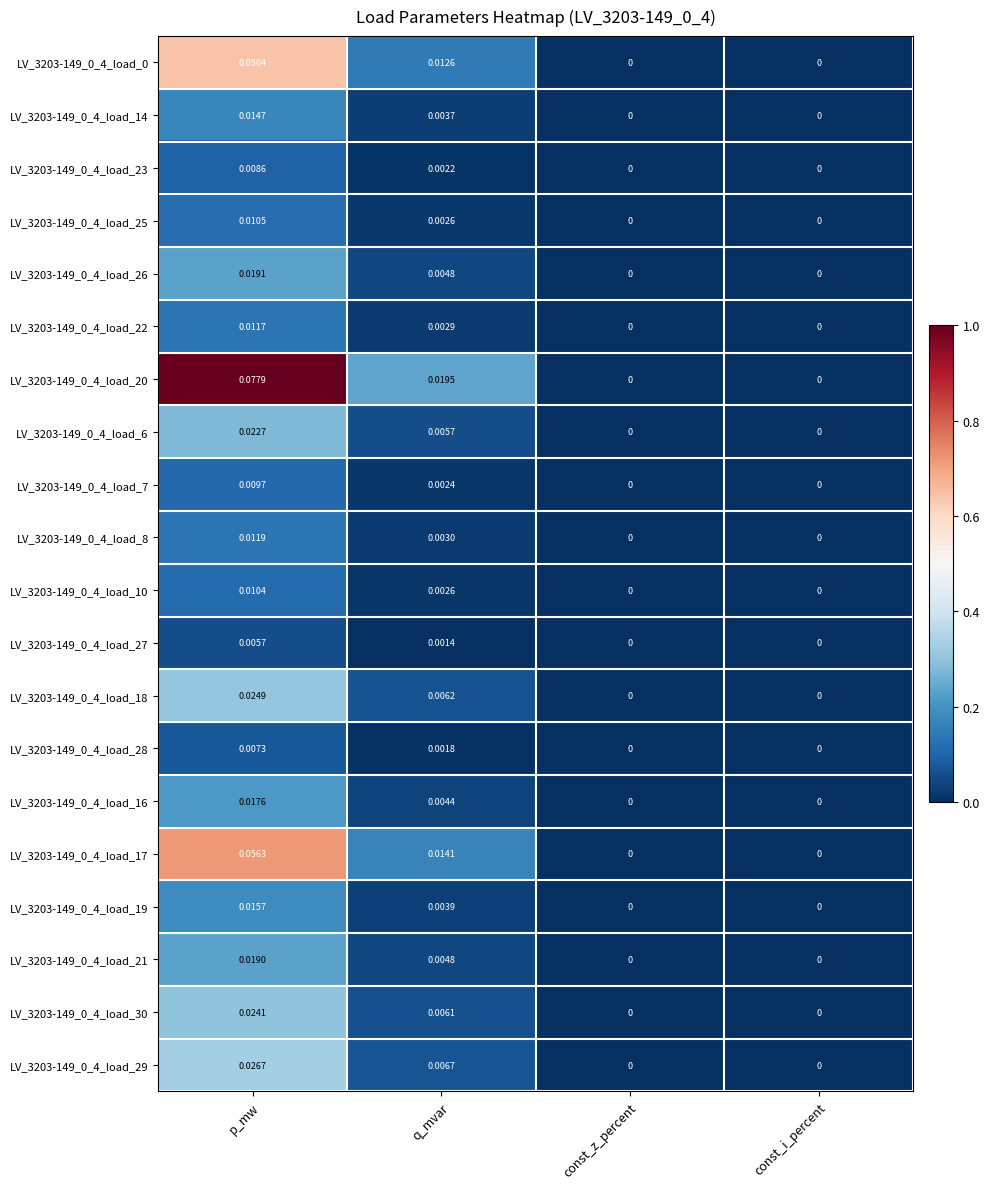

Which category has the highest value across all series?

p_mw